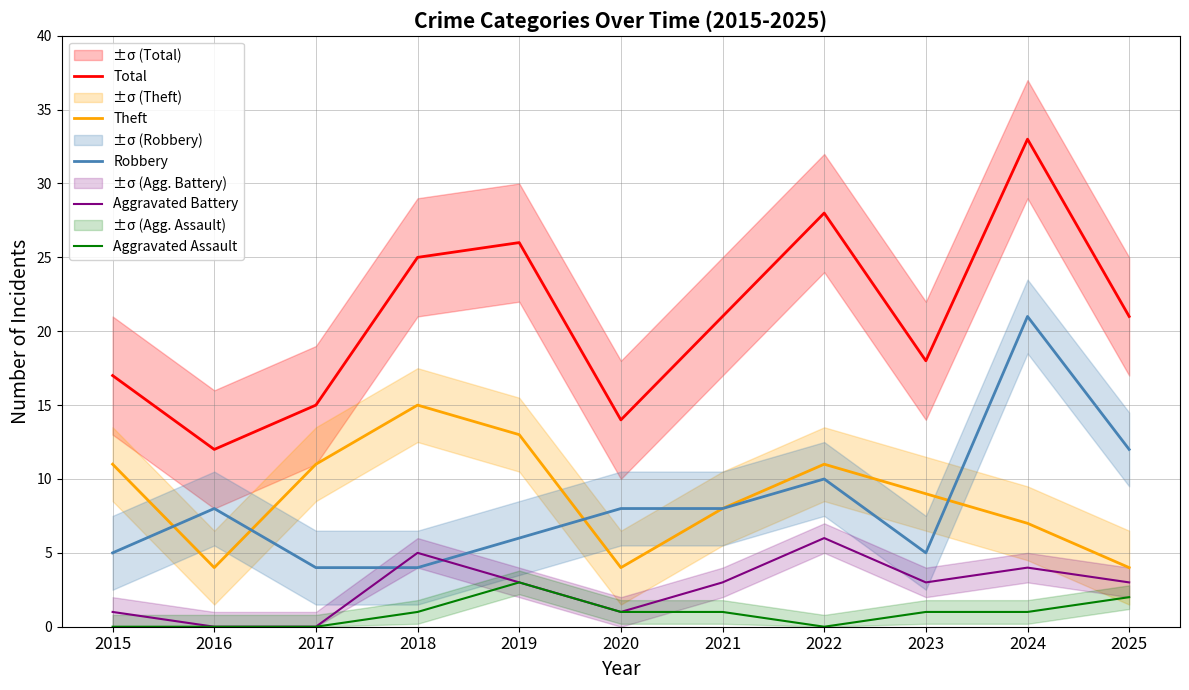

Is it true that Robbery equals 6 at 2019?

True